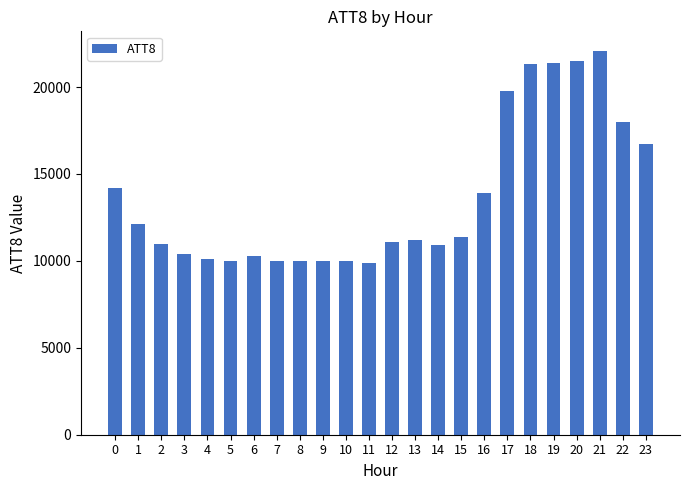

What is the difference between the maximum and minimum values?

12200